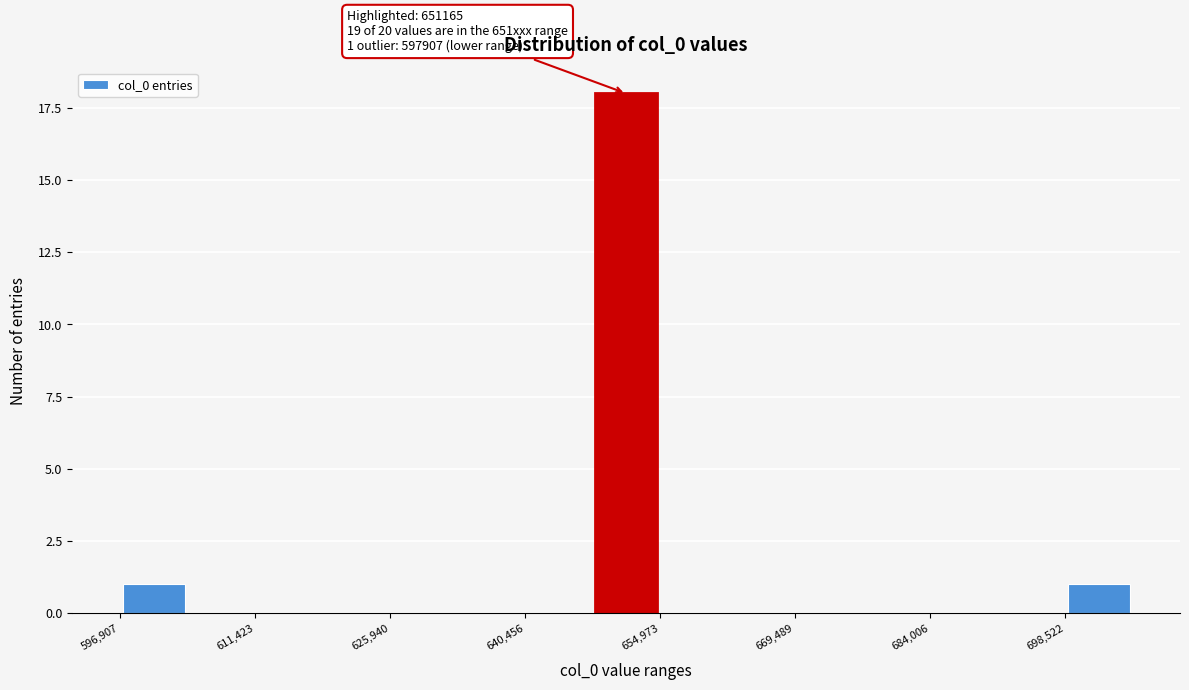

Read against the x-axis, roughly where is the centre of the tallest bar?

652000